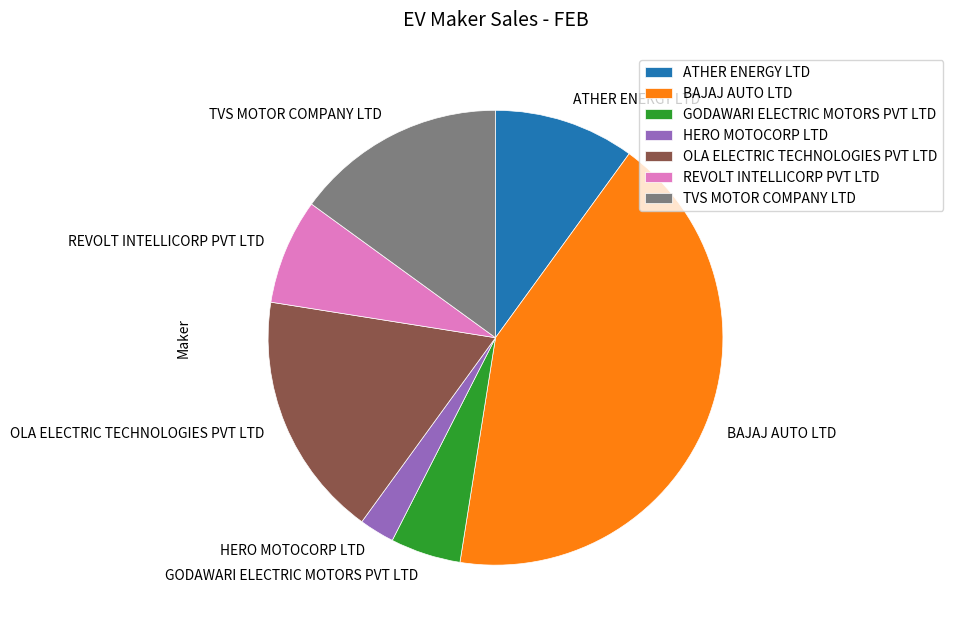

Count the number of slices in the pie.

7